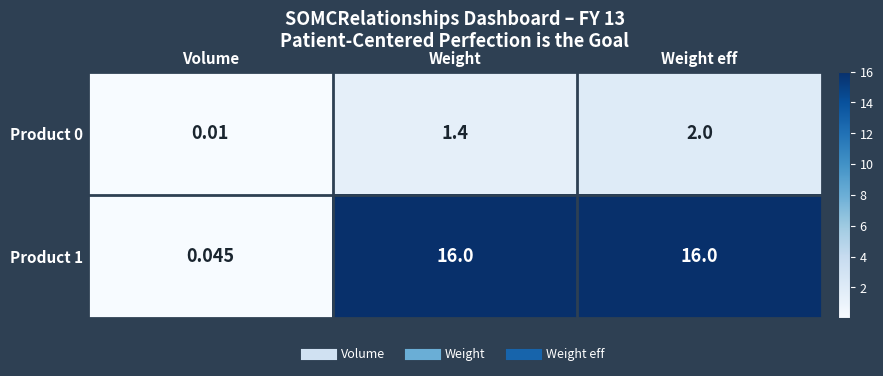

At which category is the sum across all series the highest?

Weight eff